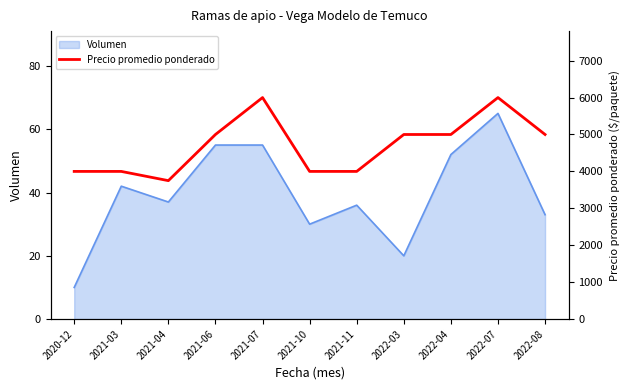

Reading left to right, what are all the values shown in this chart?

4000	4000	3750	5000	6000	4000	4000	5000	5000	6000	5000